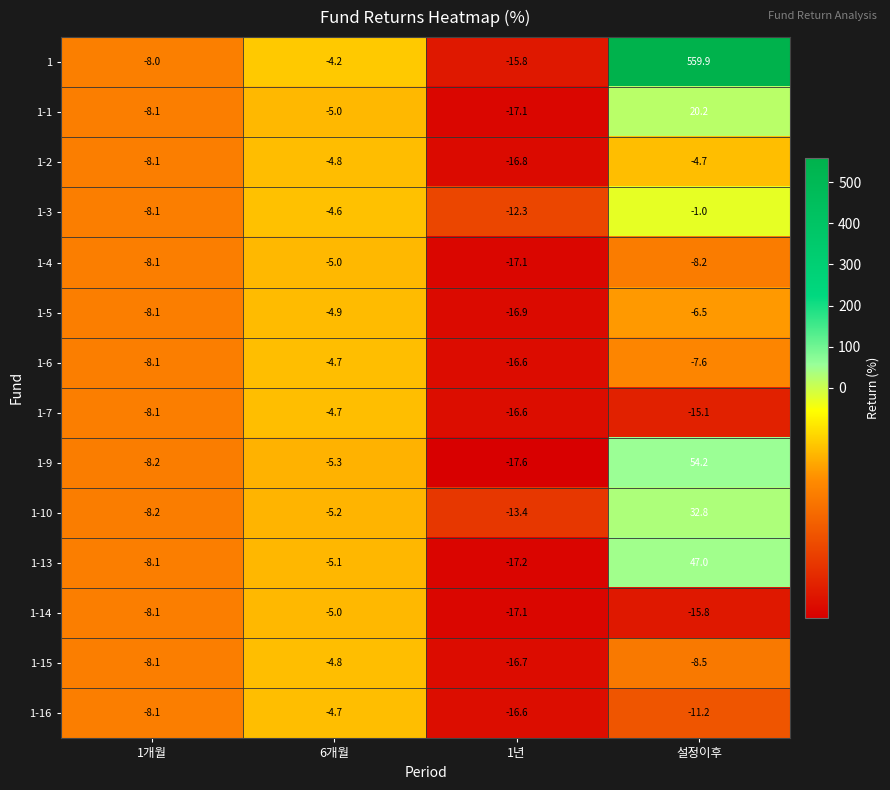

What is the difference between the second highest and minimum values in the 1-3 series?

7.7